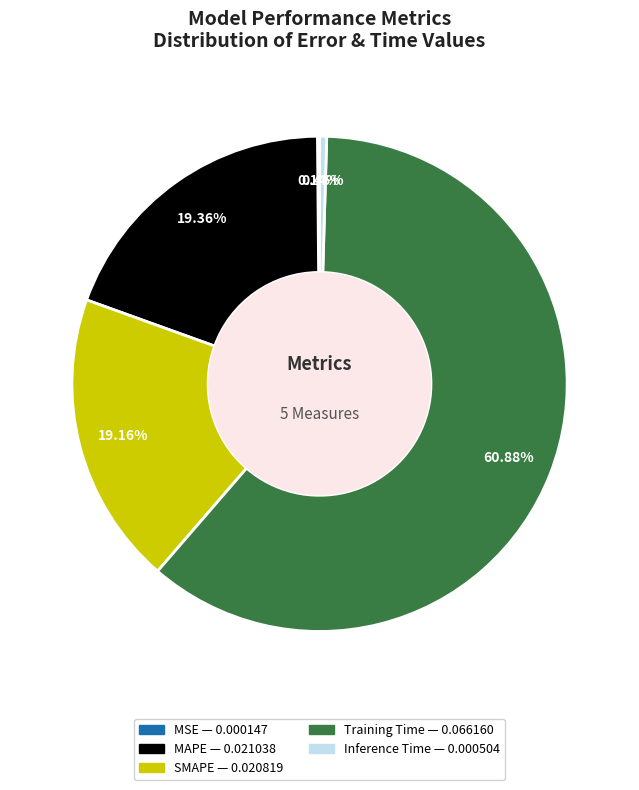

Does any single category account for the majority?

Yes